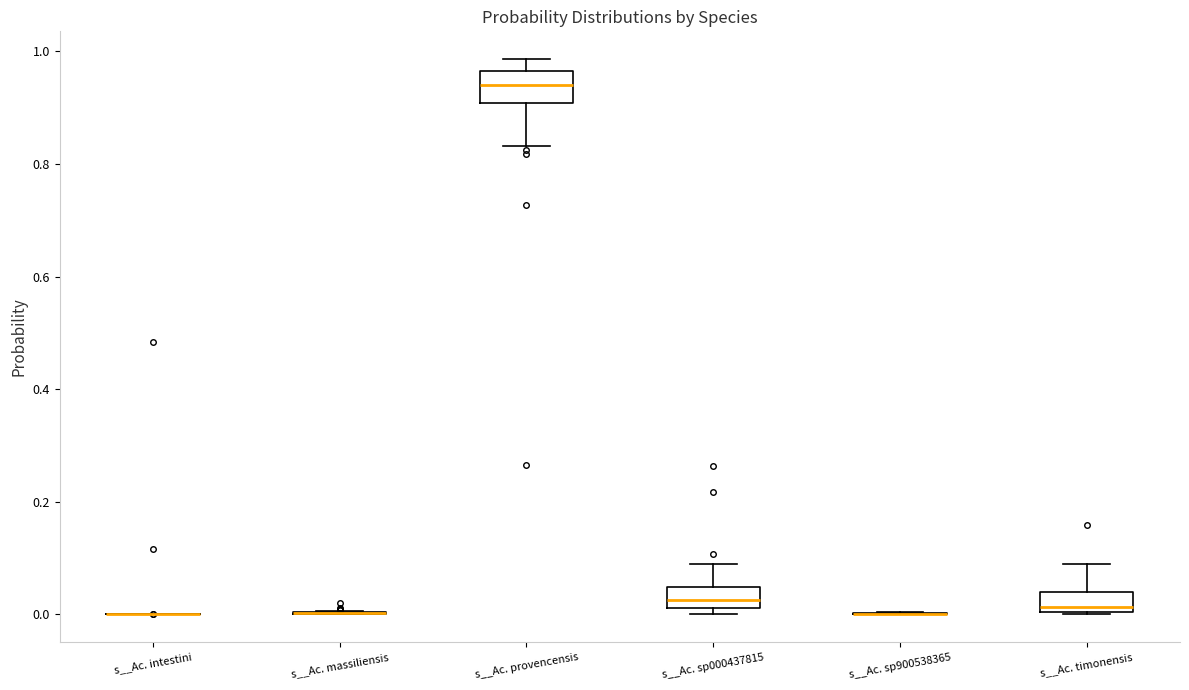

Reading left to right, transcribe this box plot: for each box, give where its median line is, the range the box spans, and where its two whiskers end, as read against the y-axis. The values are not printed on the chart, so give them approximately, as read against the axis.

s__Ac. intestini: box collapsed to a line at 0.00, whiskers 0.00 to 0.00
s__Ac. massiliensis: box collapsed to a line at 0.00, whiskers 0.00 to 0.00
s__Ac. provencensis: median 0.94, box 0.90 to 0.96, whiskers 0.84 to 0.98
s__Ac. sp000437815: median 0.02 (inside the box), box 0.02 to 0.04, whiskers 0.00 to 0.08
s__Ac. sp900538365: box collapsed to a line at 0.00, whiskers 0.00 to 0.00
s__Ac. timonensis: median 0.02, box 0.00 to 0.04, whiskers 0.00 to 0.08